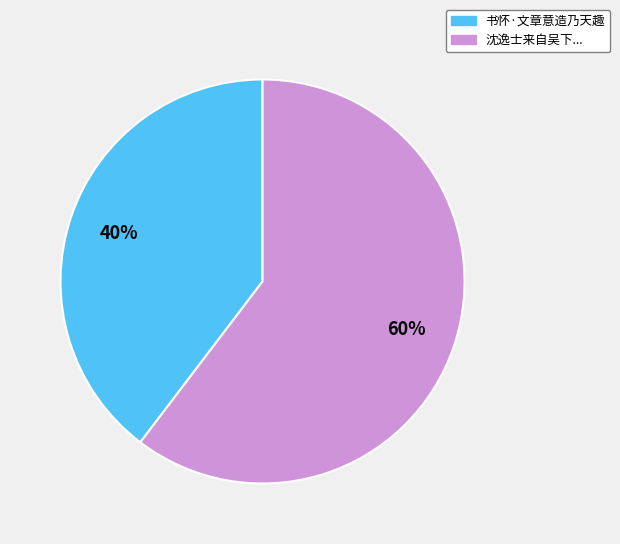

Is there any slice that represents more than half of the pie?

Yes